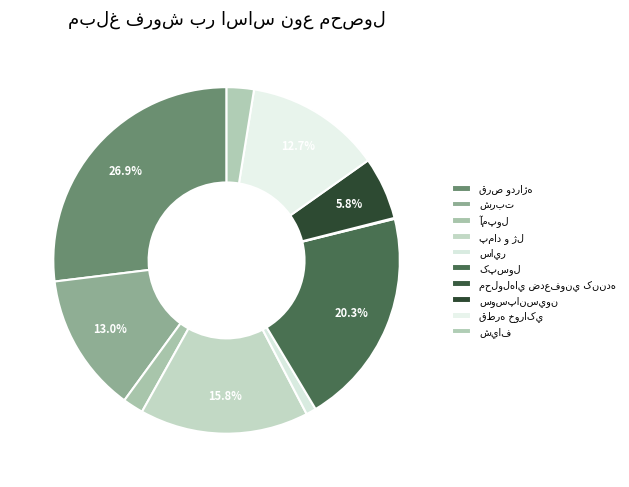

Does قطره خوراکي account for over 50% of the chart?

No